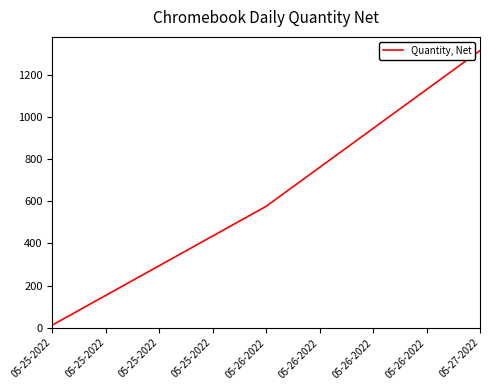

How many categories are shown in the chart?

3